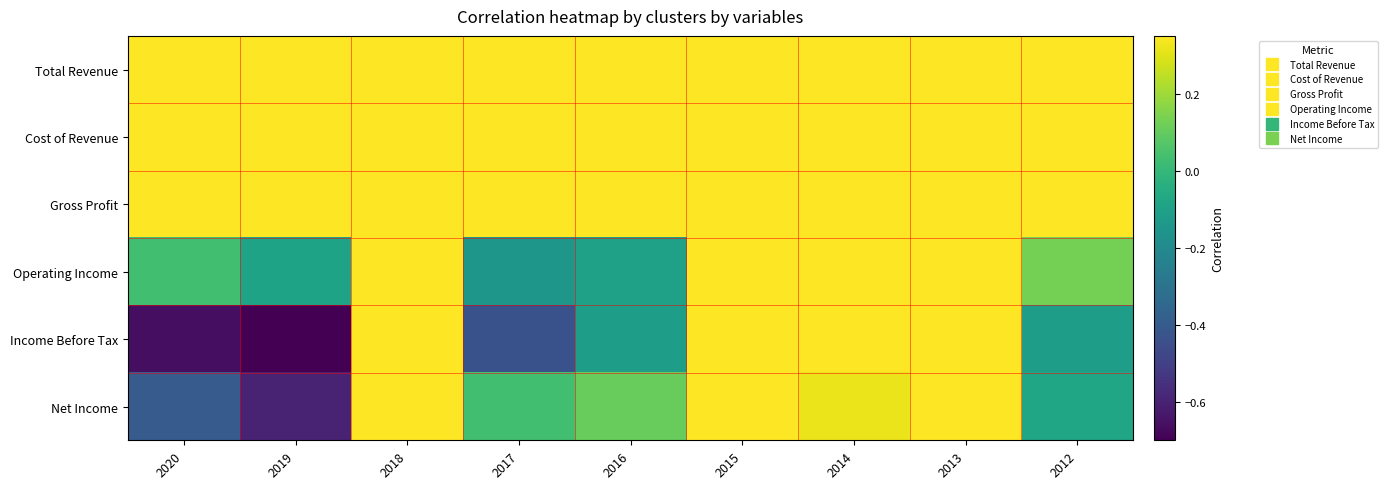

Rank the series by their maximum value, from highest to lowest.

Total Revenue, Cost of Revenue, Gross Profit, Operating Income, Net Income, Income Before Tax